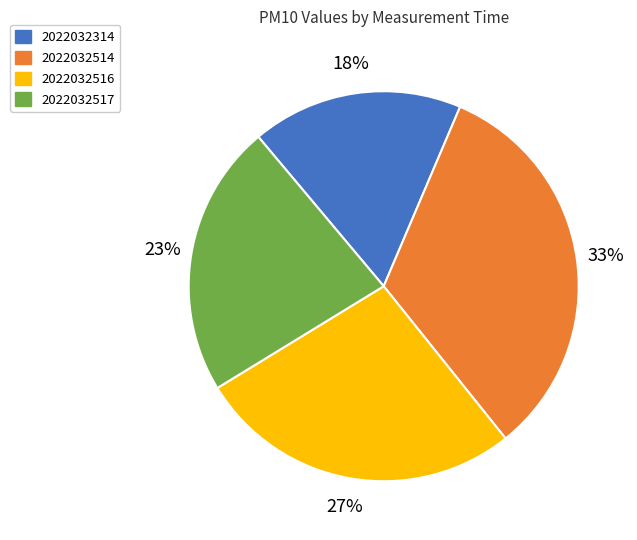

Which category has the smallest portion of the pie?

2022032314